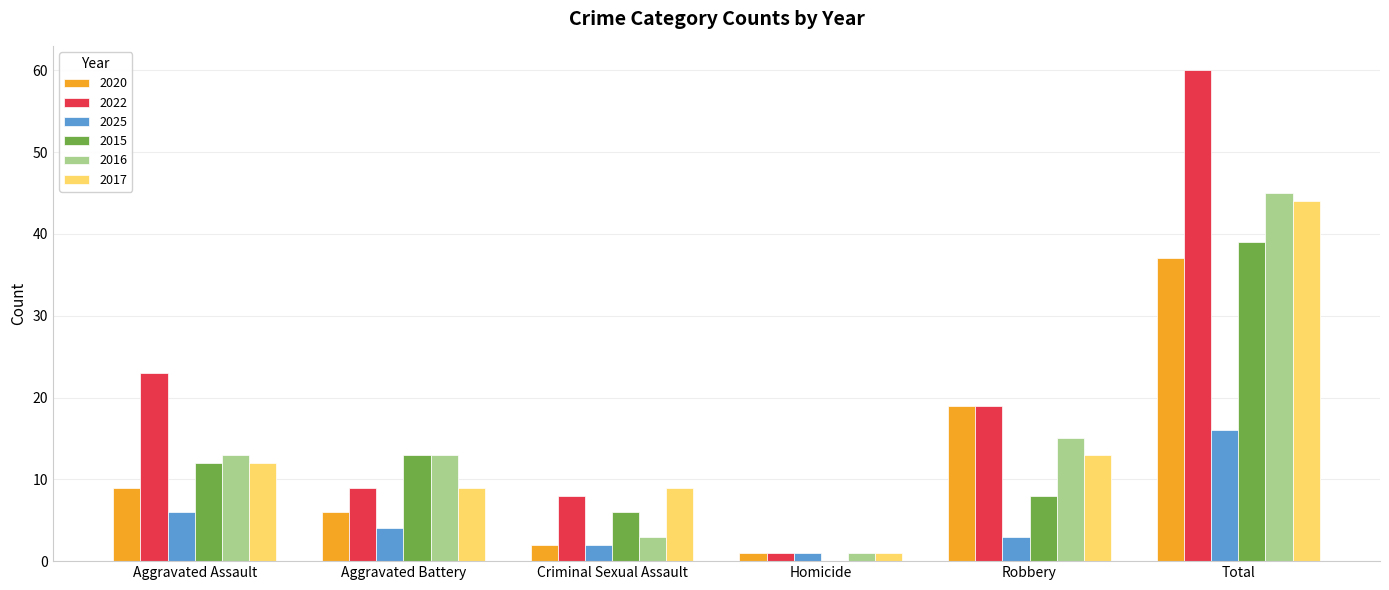

Count the number of categories in the chart.

6